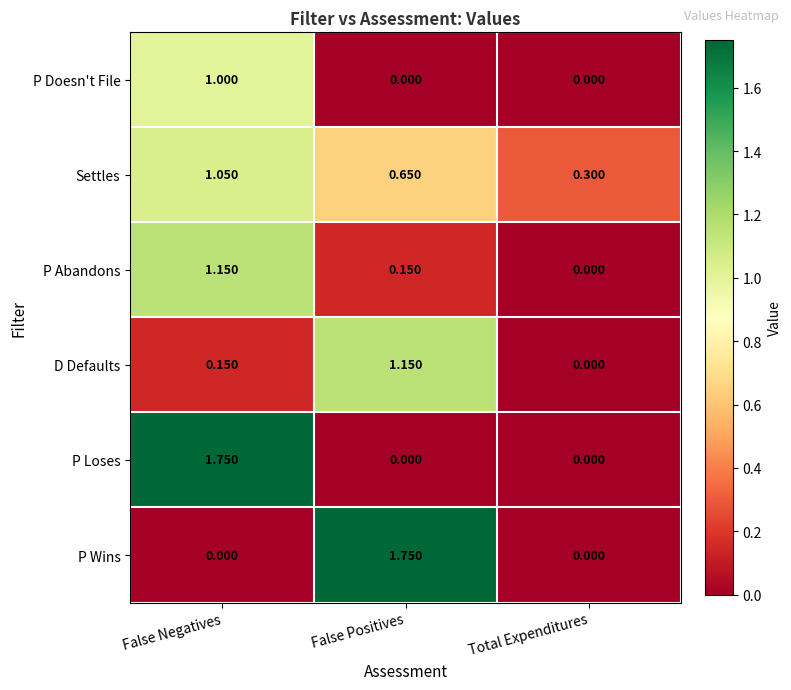

Where is D Defaults nearest to the value 0?

Total Expenditures